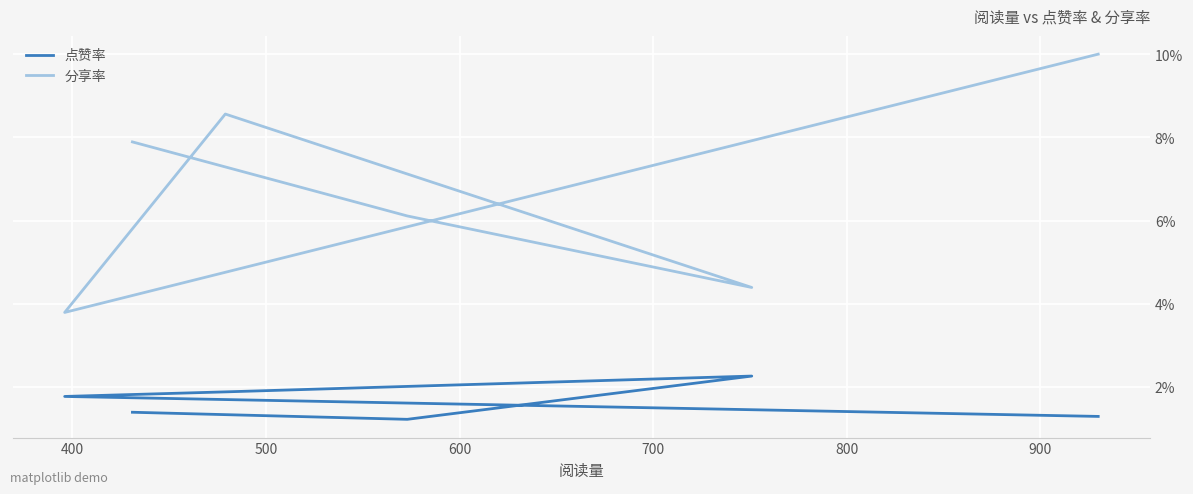

How many series are shown in this chart?

2